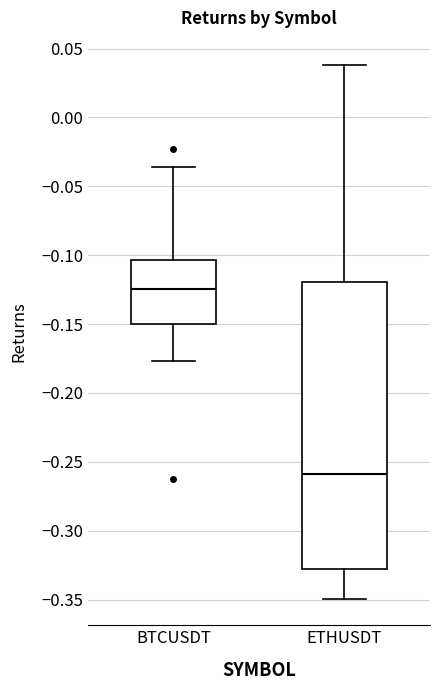

Reading left to right, read every box against the y-axis: the position of its median line, the range the box covers, and the ends of its whiskers. The values are not printed on the chart, so give them approximately, as read against the axis.

BTCUSDT: median -0.125, box -0.150 to -0.105, whiskers -0.175 to -0.035
ETHUSDT: median -0.260, box -0.325 to -0.120, whiskers -0.350 to 0.040